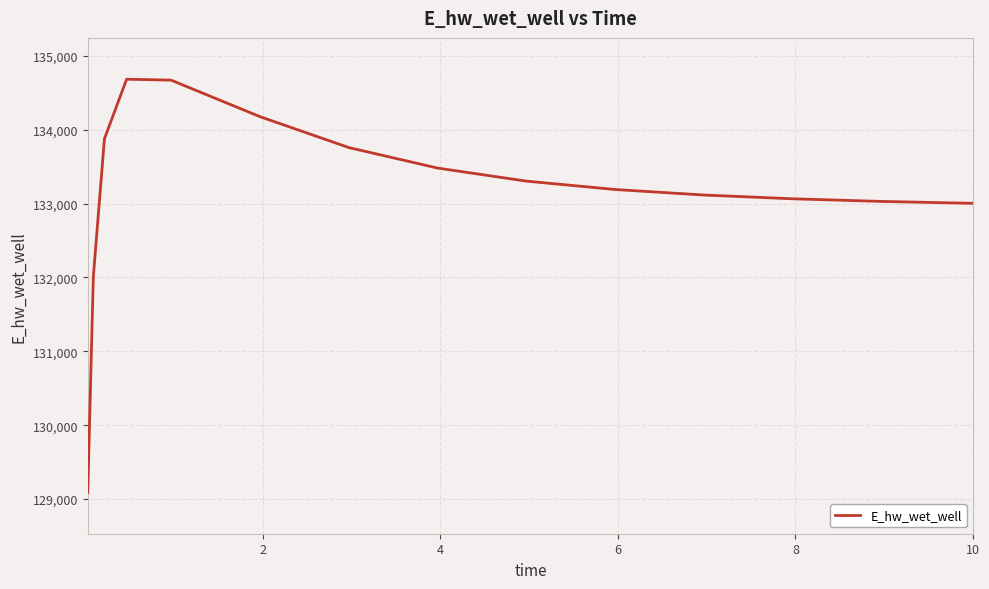

What is the maximum value shown in the chart?

134682.2